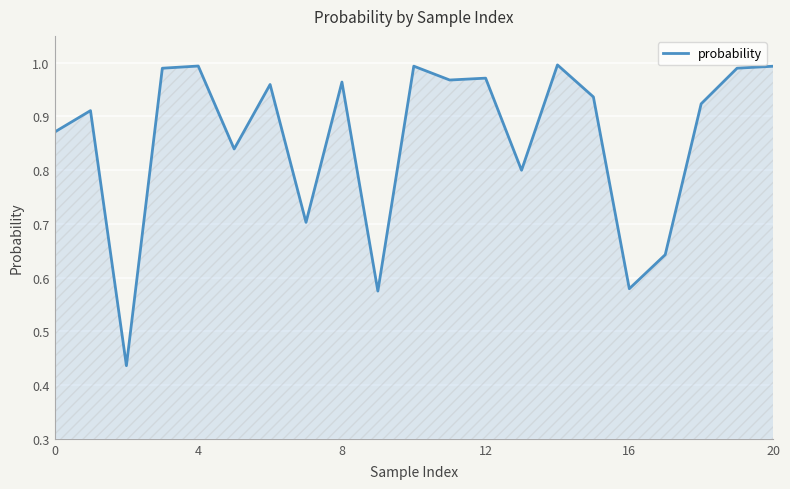

Does the chart have visible grid lines?

Yes